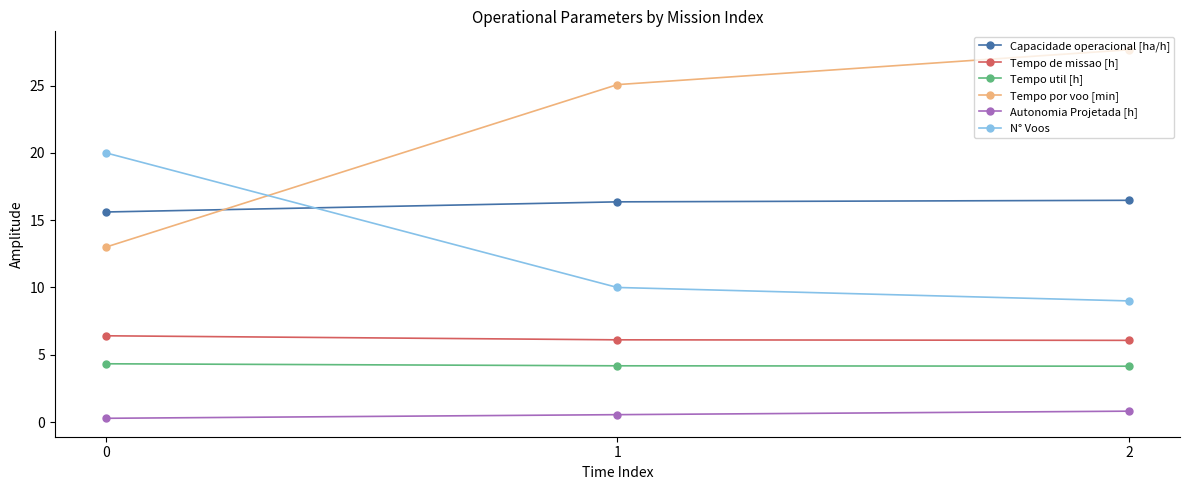

What are all the series names shown in the legend?

Capacidade operacional [ha/h], Tempo de missao [h], Tempo util [h], Tempo por voo [min], Autonomia Projetada [h], N° Voos